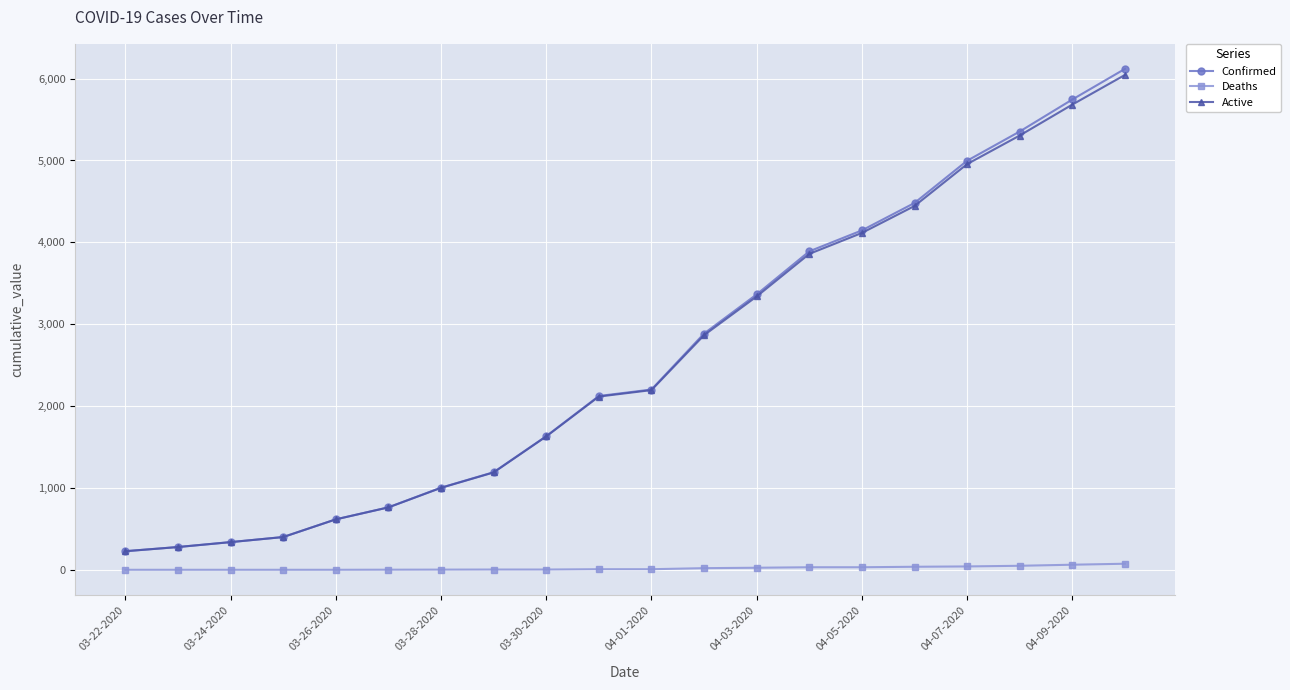

At how many categories does at least one series exceed 2429?

9